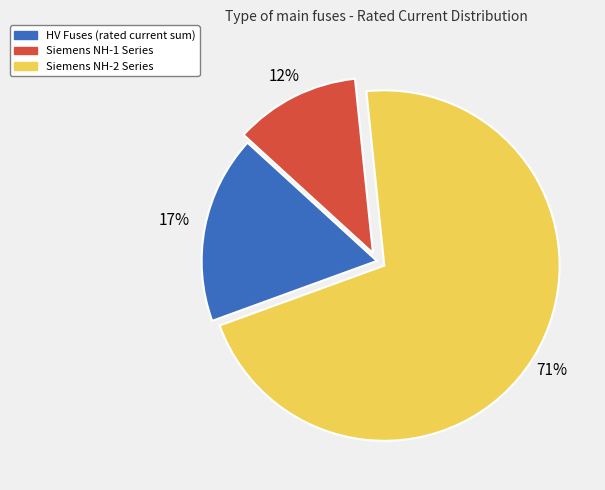

Count the number of slices in the pie.

3